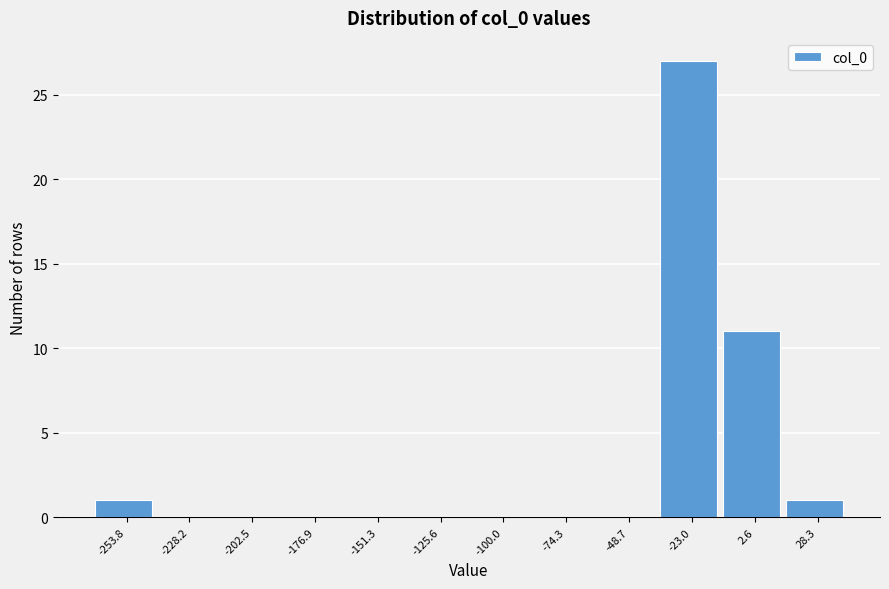

Reading right to left, list all the values displayed in this chart.

28.3=1	2.6=11	-23.0=27	-48.7=0	-74.3=0	-100.0=0	-125.6=0	-151.3=0	-176.9=0	-202.5=0	-228.2=0	-253.8=1